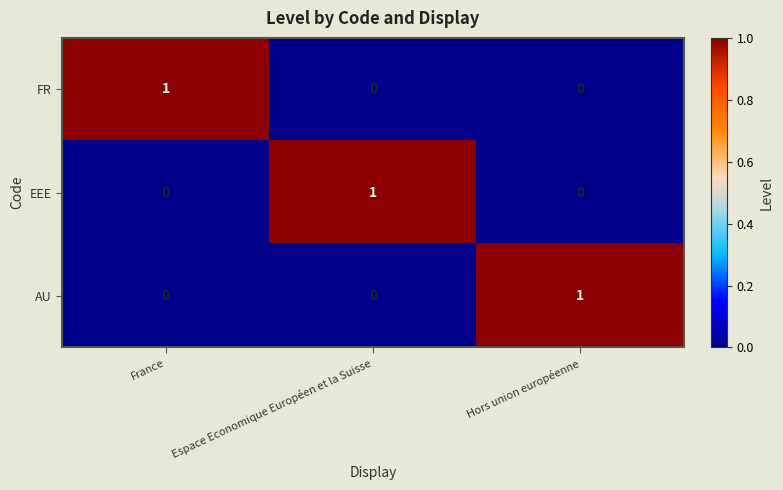

Count the AU values in the range 0 to 1.

3